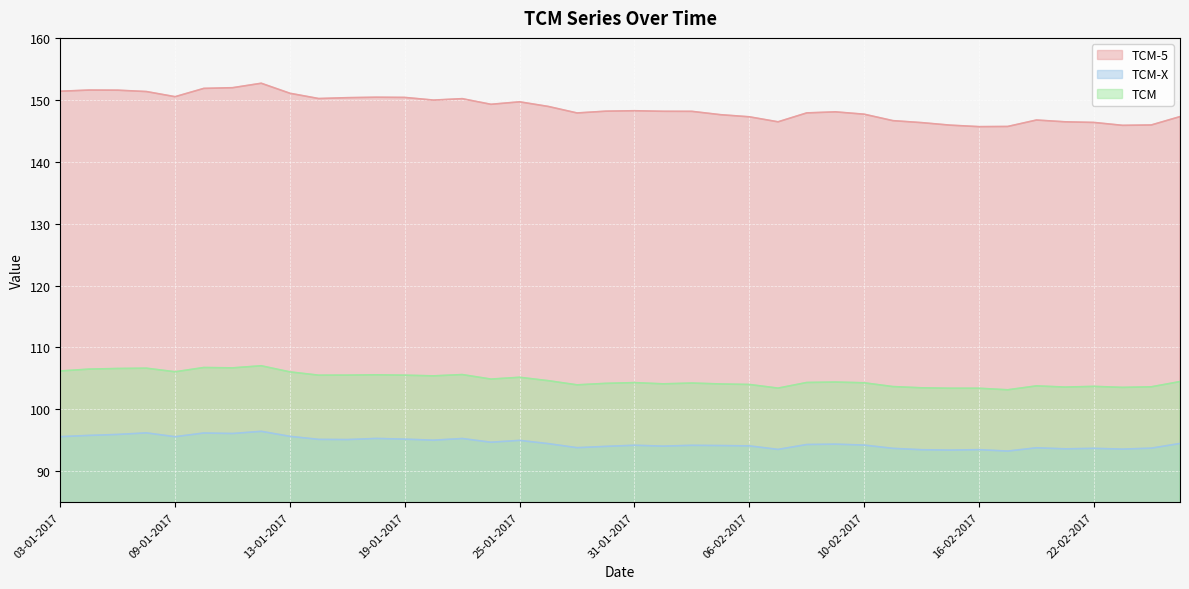

At which category is the sum across all series the highest?

12-01-2017